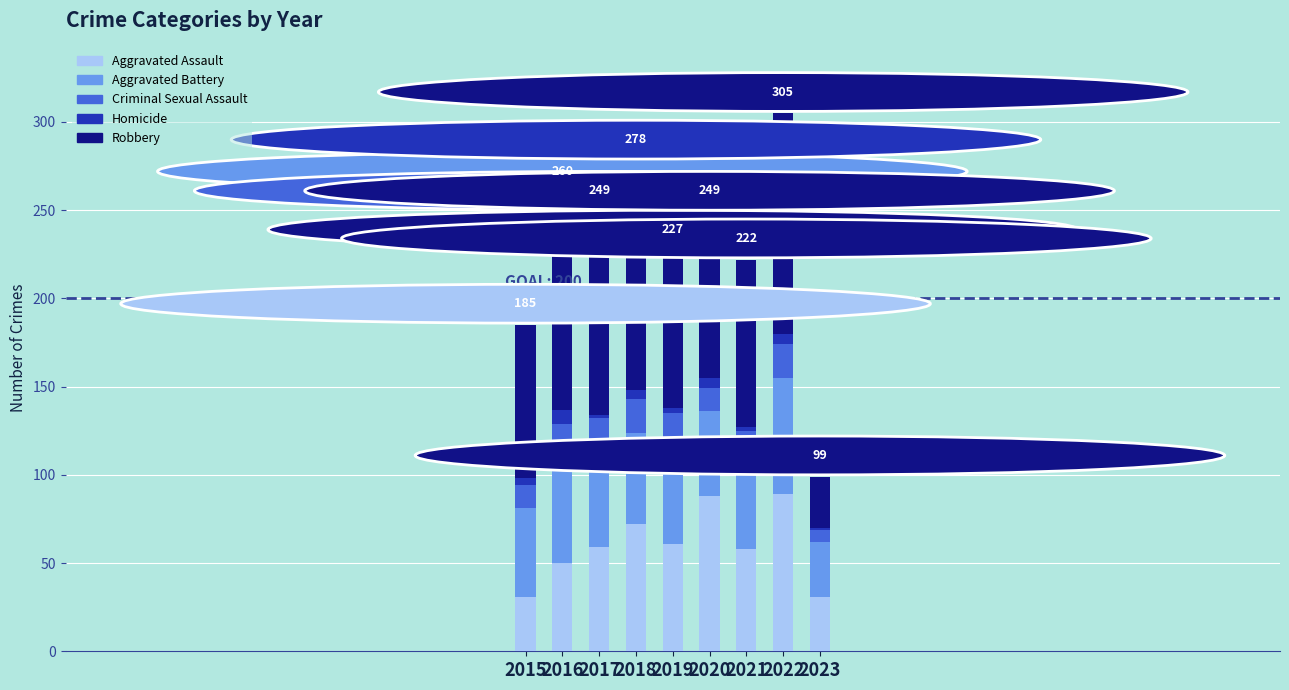

The Aggravated Assault series shows 31 at 2019. True or false?

False